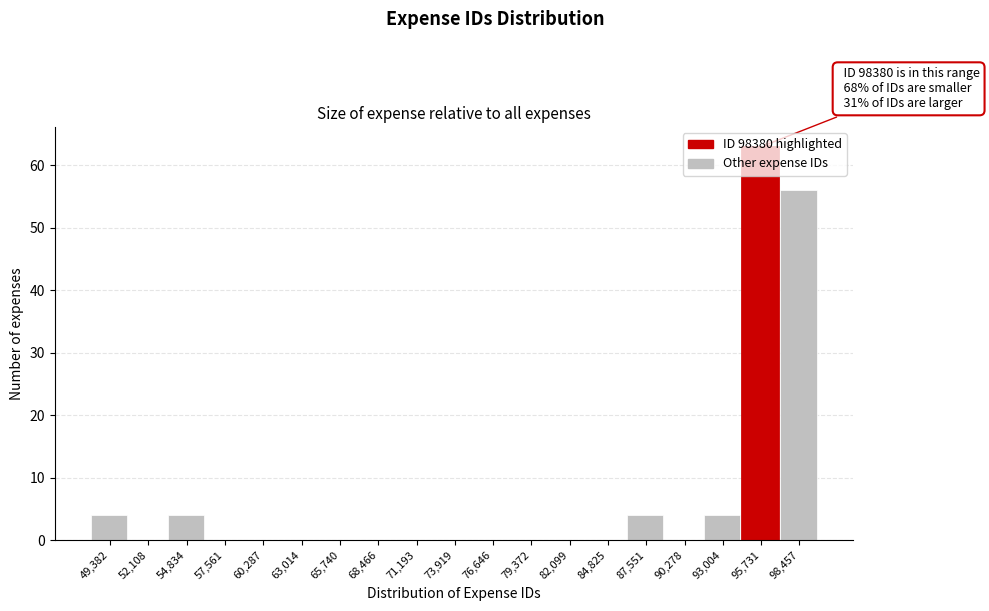

What is the maximum value shown in the chart?

63